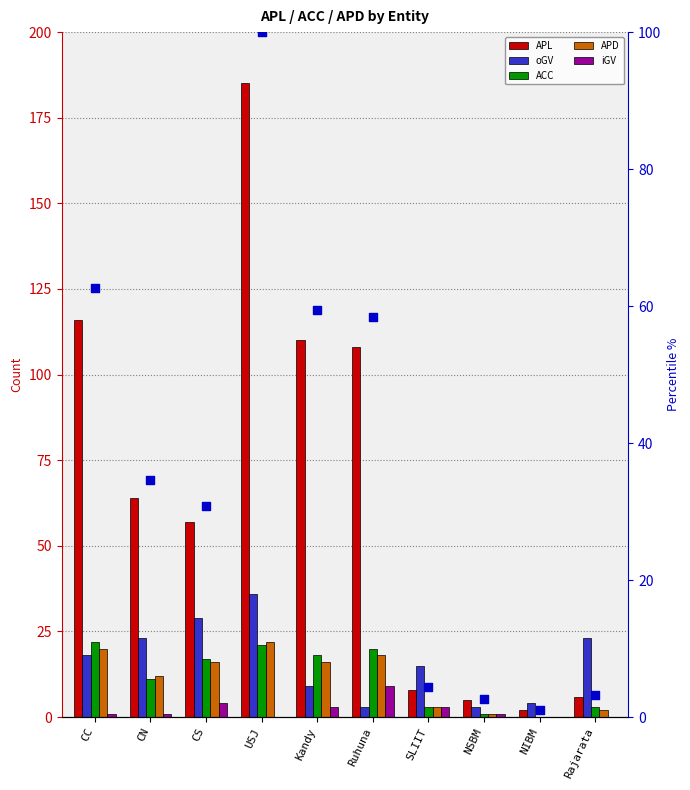

At which category is the sum across all series the highest?

USJ